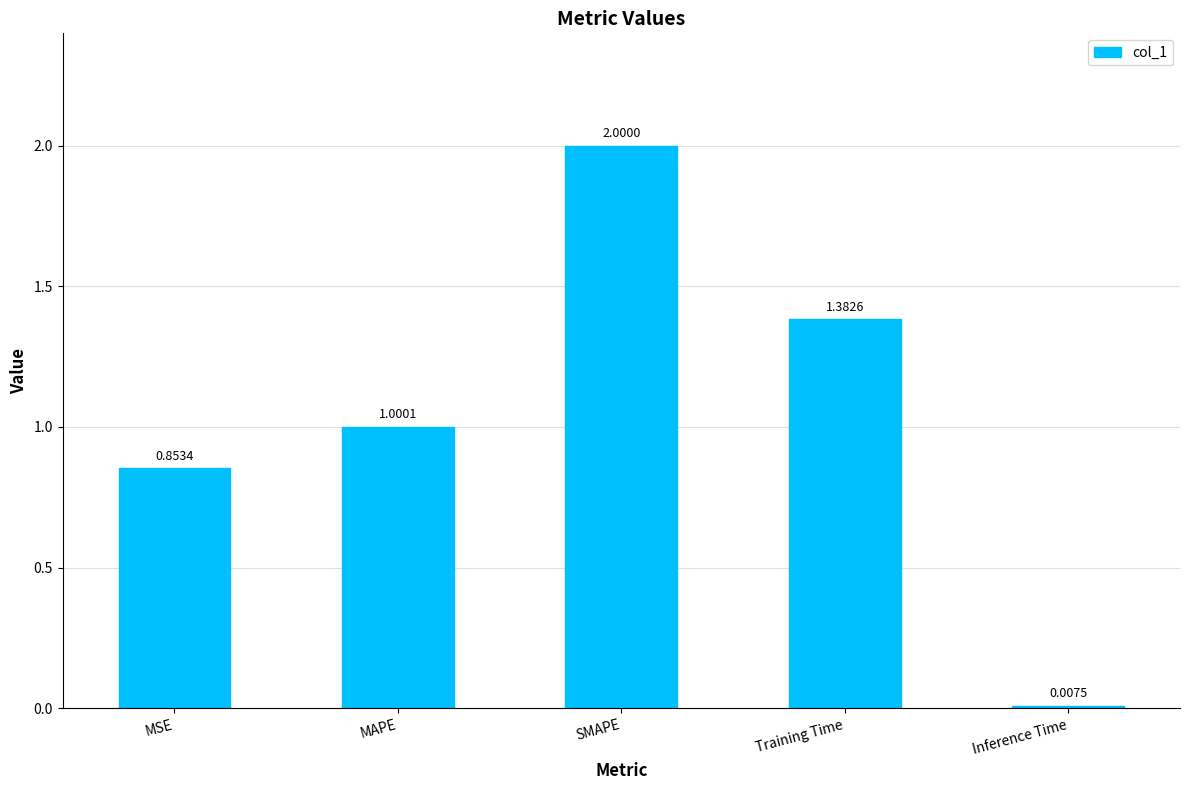

Which category has the highest value across all series?

SMAPE